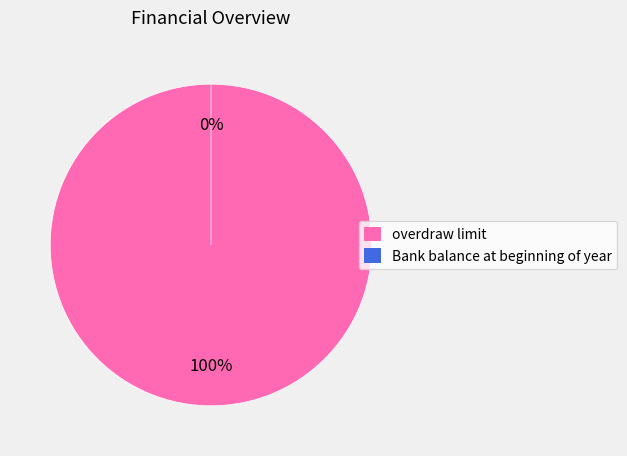

The overdraw limit slice represents 100% of the pie. True or false?

True